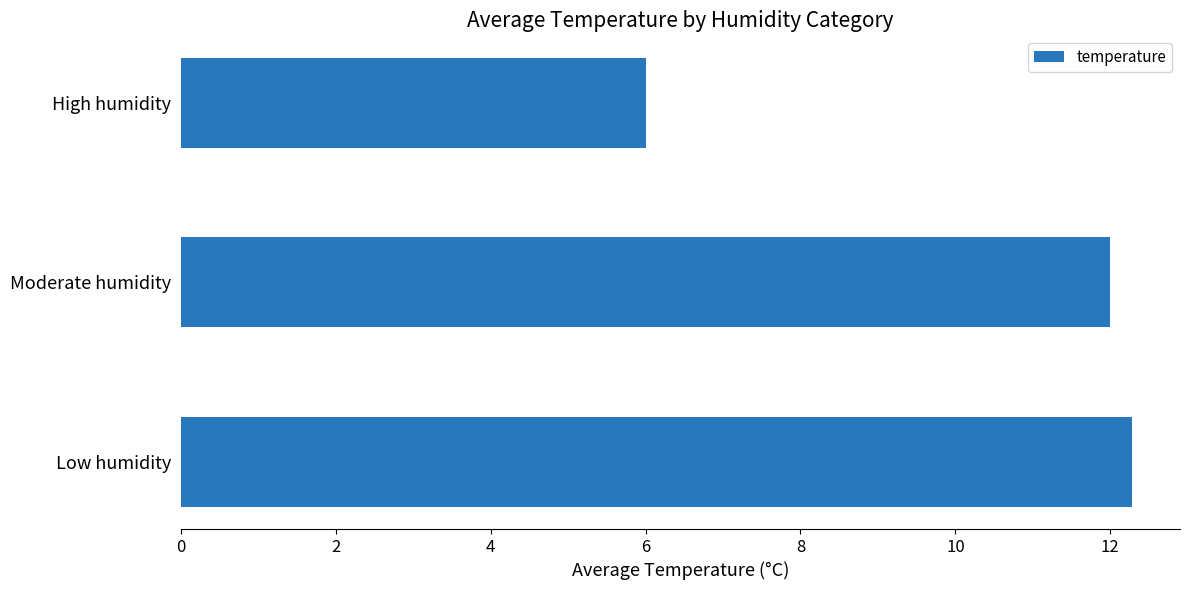

True or false: the data shows 6.0 at High humidity.

True